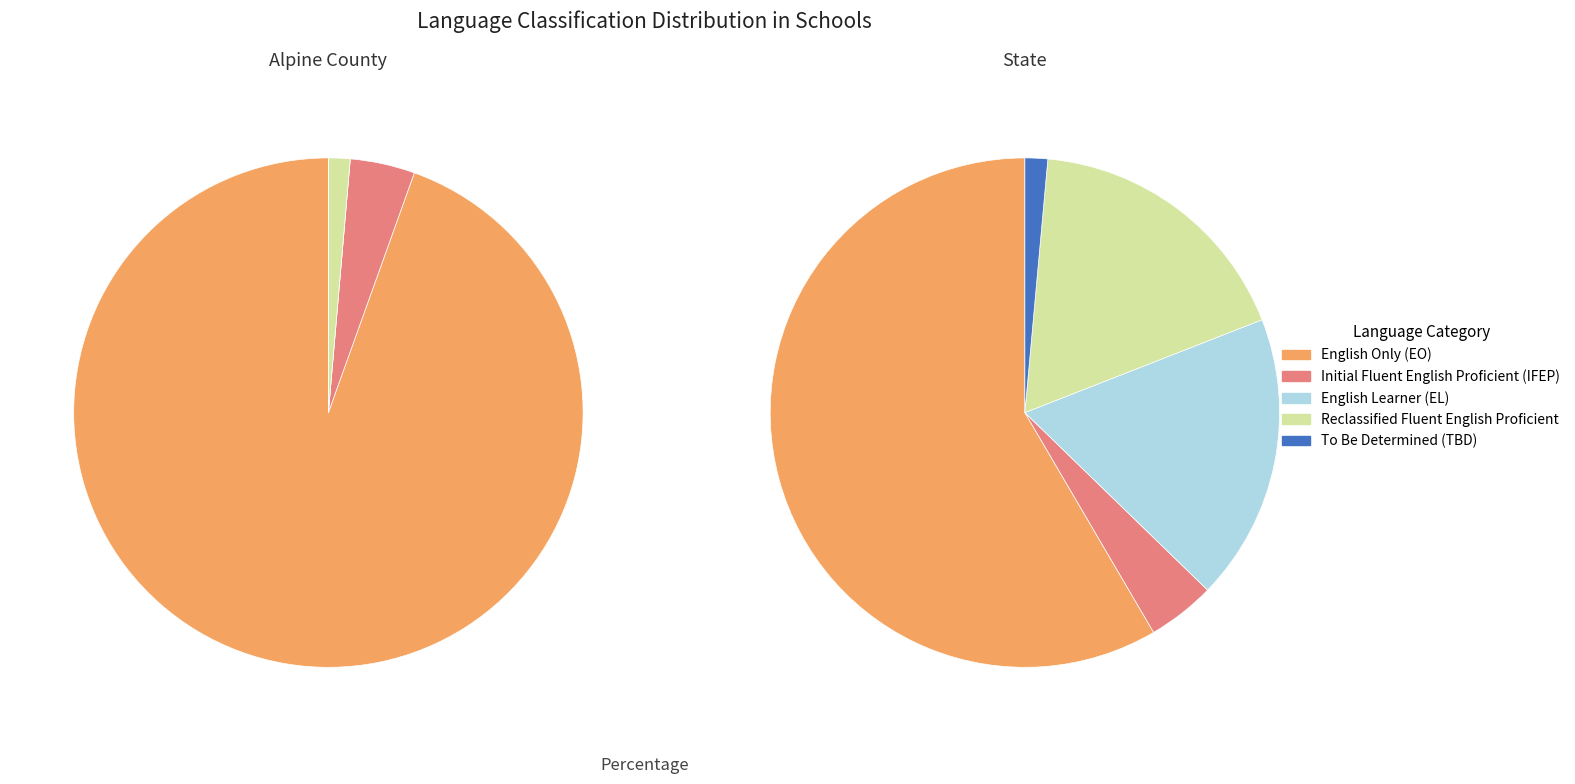

The Reclassified Fluent English Proficient slice represents 1% of the pie. True or false?

True